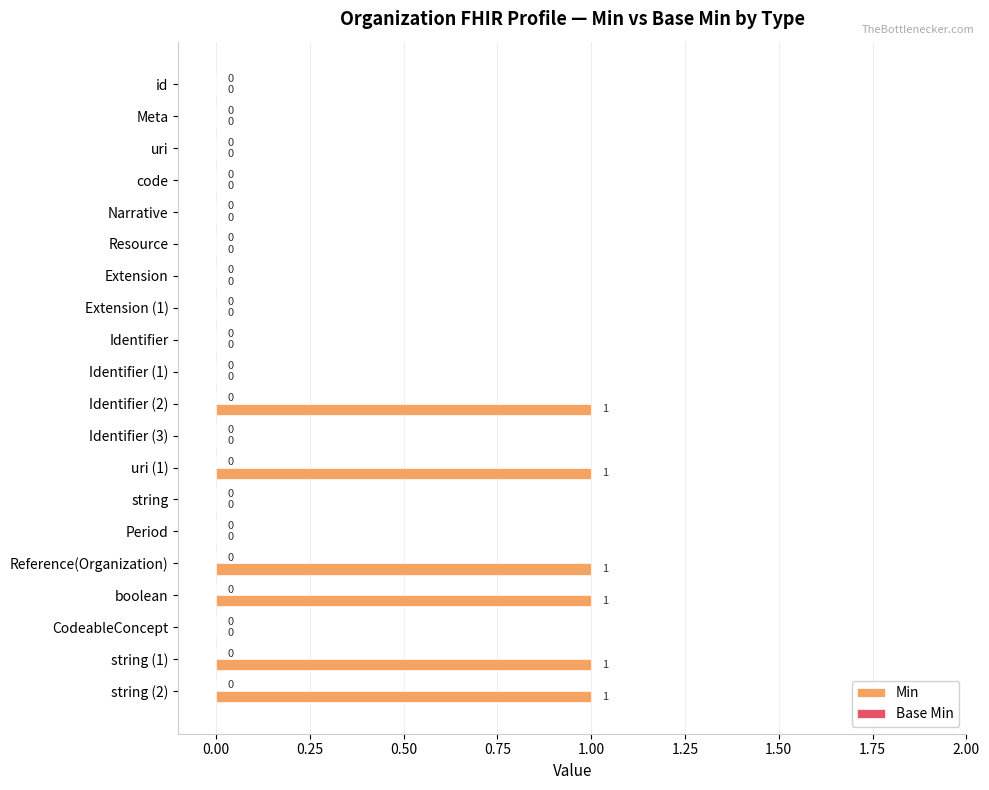

Reading top to bottom, transcribe all the data shown in this chart.

id=0	Meta=0	uri=0	code=0	Narrative=0	Resource=0	Extension=0	Extension (1)=0	Identifier=0	Identifier (1)=0	Identifier (2)=1	Identifier (3)=0	uri (1)=1	string=0	Period=0	Reference(Organization)=1	boolean=1	CodeableConcept=0	string (1)=1	string (2)=1